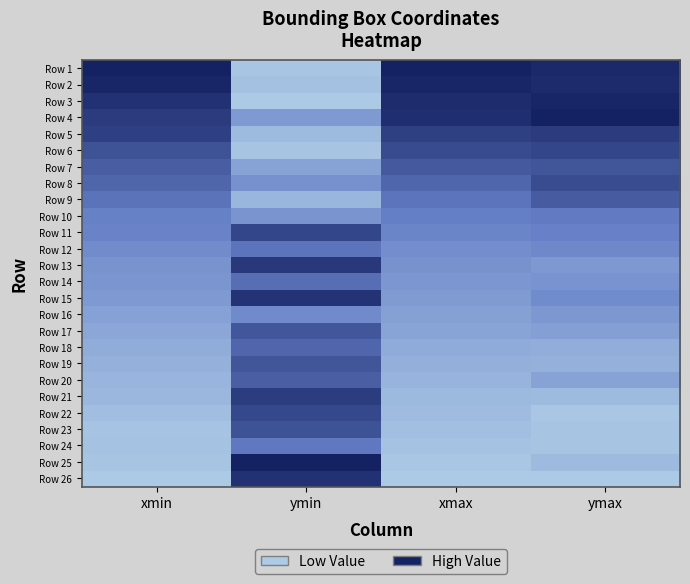

Reading right to left, list all the values displayed in this chart.

Row 1: ymax=1.0	xmax=1.0	ymin=0.0	xmin=1.0
Row 2: ymax=0.9	xmax=1.0	ymin=0.1	xmin=1.0
Row 3: ymax=1.0	xmax=0.9	ymin=0.0	xmin=0.9
Row 4: ymax=1.0	xmax=0.9	ymin=0.3	xmin=0.9
Row 5: ymax=0.9	xmax=0.8	ymin=0.1	xmin=0.8
Row 6: ymax=0.8	xmax=0.8	ymin=0.0	xmin=0.7
Row 7: ymax=0.7	xmax=0.7	ymin=0.3	xmin=0.7
Row 8: ymax=0.8	xmax=0.6	ymin=0.4	xmin=0.6
Row 9: ymax=0.7	xmax=0.6	ymin=0.1	xmin=0.6
Row 10: ymax=0.5	xmax=0.5	ymin=0.4	xmin=0.5
Row 11: ymax=0.5	xmax=0.5	ymin=0.8	xmin=0.5
Row 12: ymax=0.4	xmax=0.4	ymin=0.6	xmin=0.4
Row 13: ymax=0.3	xmax=0.4	ymin=0.9	xmin=0.4
Row 14: ymax=0.4	xmax=0.3	ymin=0.6	xmin=0.3
Row 15: ymax=0.4	xmax=0.3	ymin=0.9	xmin=0.3
Row 16: ymax=0.3	xmax=0.3	ymin=0.4	xmin=0.3
Row 17: ymax=0.3	xmax=0.3	ymin=0.7	xmin=0.2
Row 18: ymax=0.2	xmax=0.2	ymin=0.6	xmin=0.2
Row 19: ymax=0.2	xmax=0.2	ymin=0.7	xmin=0.2
Row 20: ymax=0.3	xmax=0.1	ymin=0.7	xmin=0.1
Row 21: ymax=0.1	xmax=0.1	ymin=0.9	xmin=0.1
Row 22: ymax=0.0	xmax=0.1	ymin=0.8	xmin=0.1
Row 23: ymax=0.0	xmax=0.1	ymin=0.7	xmin=0.0
Row 24: ymax=0.0	xmax=0.1	ymin=0.5	xmin=0.1
Row 25: ymax=0.1	xmax=0.0	ymin=1.0	xmin=0.0
Row 26: ymax=0.0	xmax=0.0	ymin=0.9	xmin=0.0